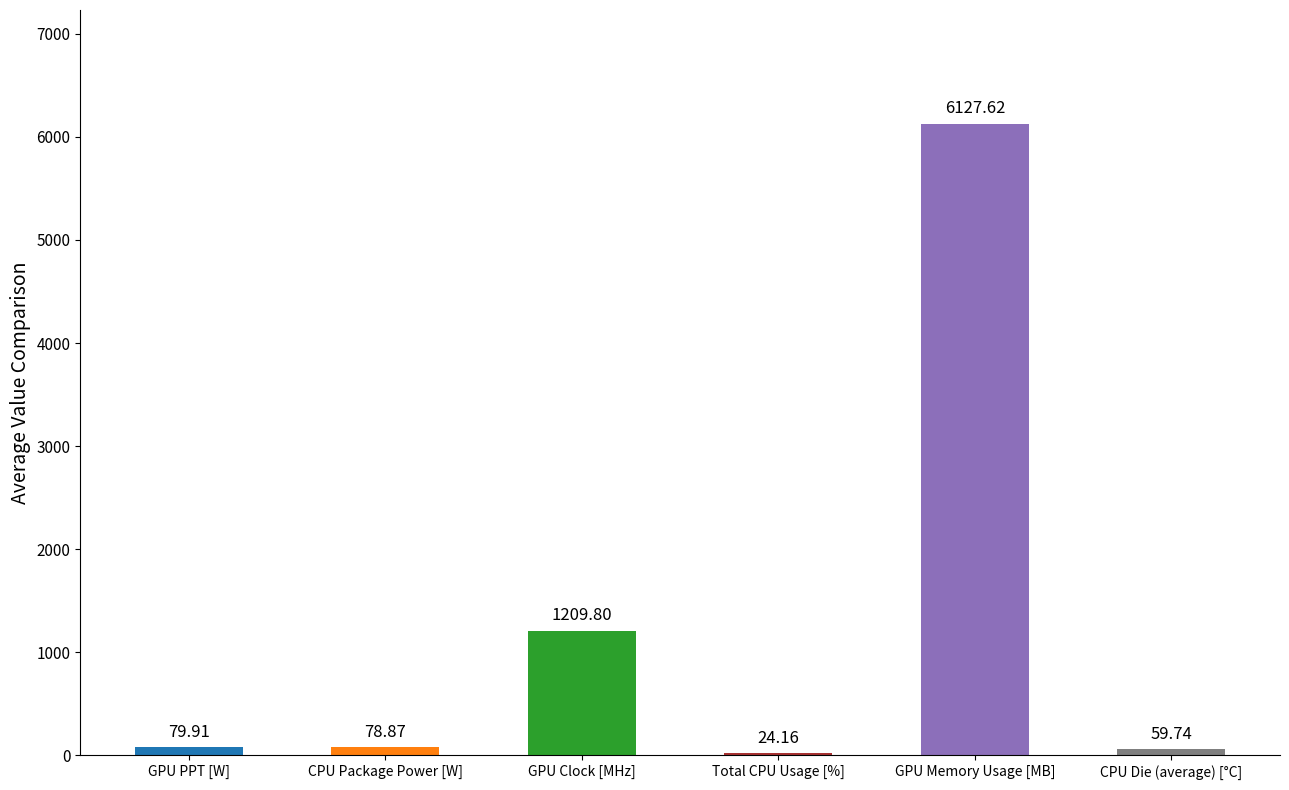

True or false: the data shows 59.7 at CPU Die (average) [°C].

True